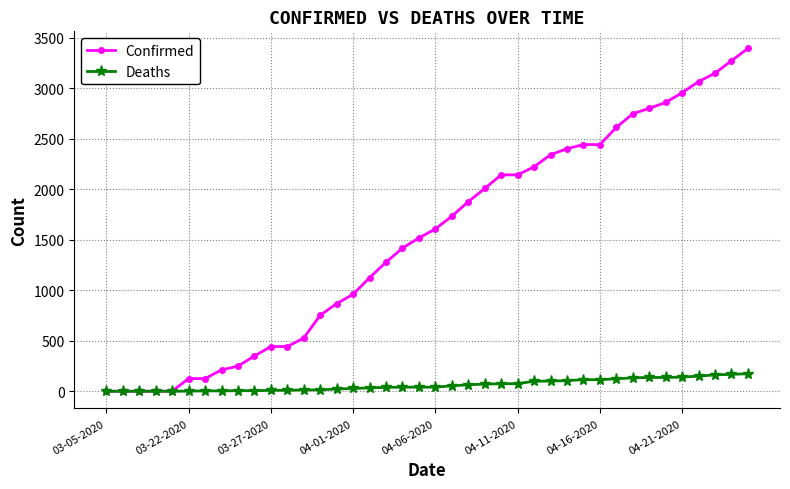

List the series in order of their peak value, lowest first.

Deaths, Confirmed